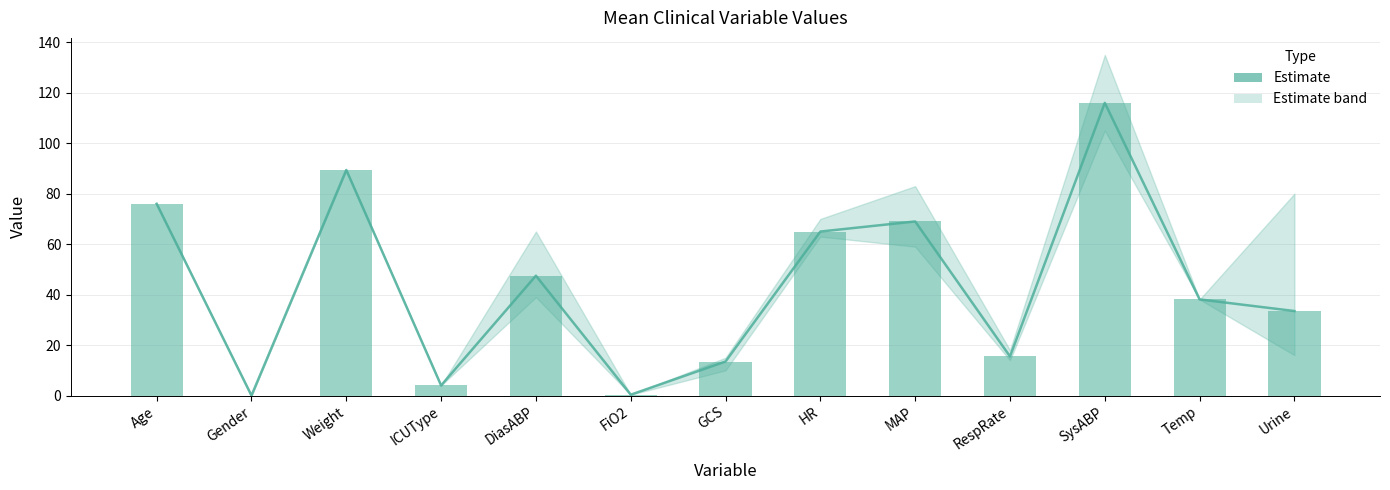

What is the value of the 13th bar from the left?

33.5